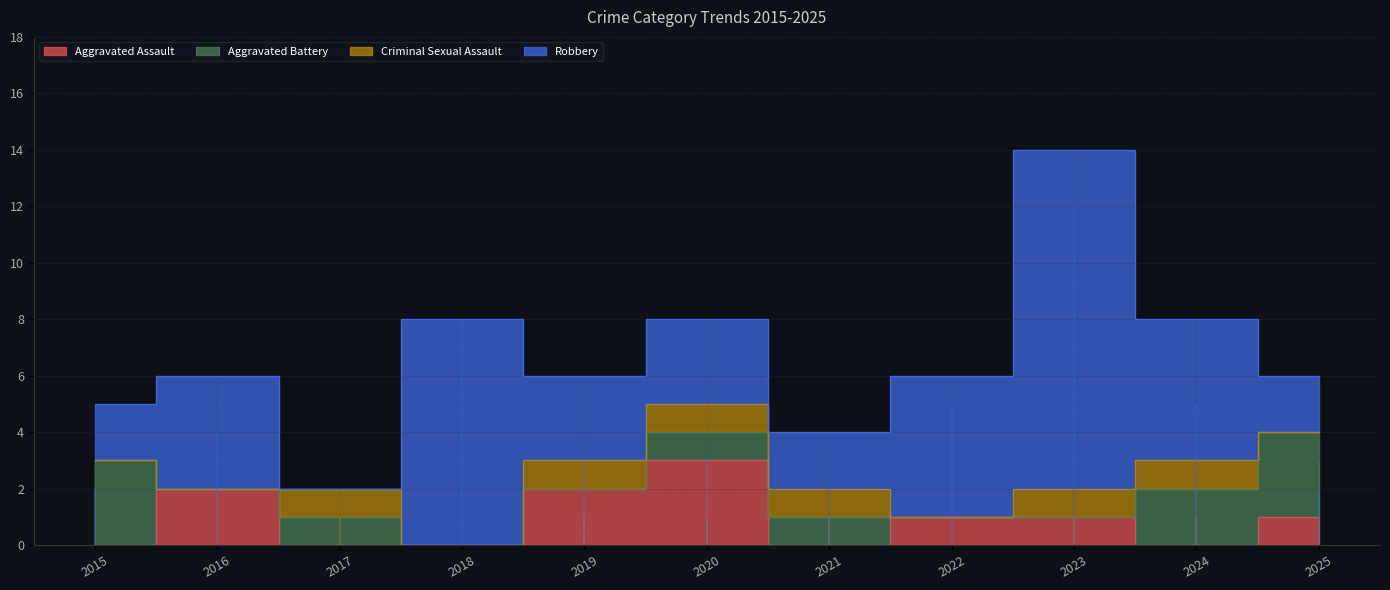

What is the difference between the maximum and minimum values in the Aggravated Assault series?

3